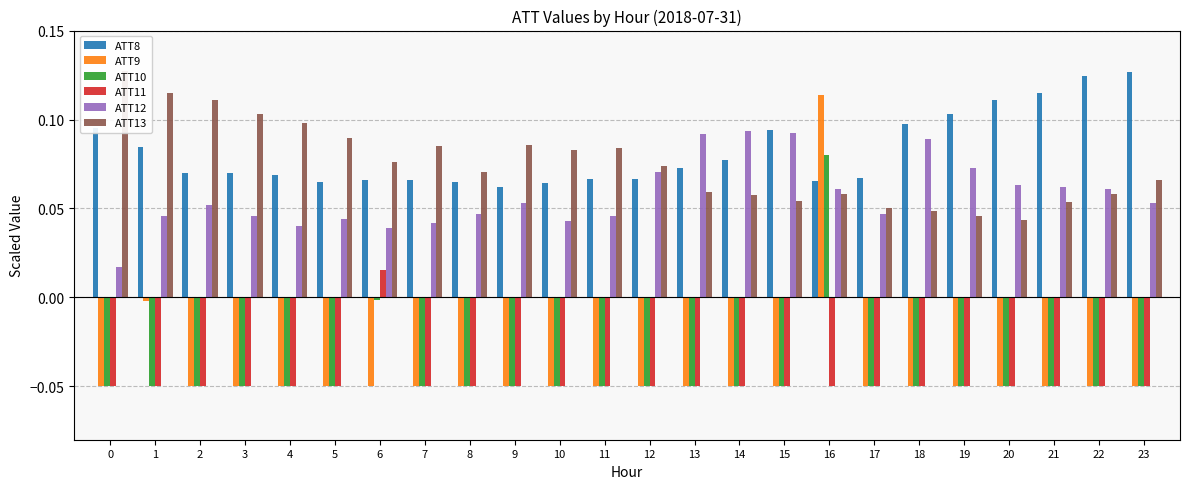

Reading left to right, what are all the values shown in this chart?

ATT8: 0.1	0.1	0.1	0.1	0.1	0.1	0.1	0.1	0.1	0.1	0.1	0.1	0.1	0.1	0.1	0.1	0.1	0.1	0.1	0.1	0.1	0.1	0.1	0.1
ATT9: -0.1	-0.0	-0.1	-0.1	-0.1	-0.1	-0.1	-0.1	-0.1	-0.1	-0.1	-0.1	-0.1	-0.1	-0.1	-0.1	0.1	-0.1	-0.1	-0.1	-0.1	-0.1	-0.1	-0.1
ATT10: -0.1	-0.1	-0.1	-0.1	-0.1	-0.1	-0.0	-0.1	-0.1	-0.1	-0.1	-0.1	-0.1	-0.1	-0.1	-0.1	0.1	-0.1	-0.1	-0.1	-0.1	-0.1	-0.1	-0.1
ATT11: -0.1	-0.1	-0.1	-0.1	-0.1	-0.1	0.0	-0.1	-0.1	-0.1	-0.1	-0.1	-0.1	-0.1	-0.1	-0.1	-0.1	-0.1	-0.1	-0.1	-0.1	-0.1	-0.1	-0.1
ATT12: 0.0	0.0	0.1	0.0	0.0	0.0	0.0	0.0	0.0	0.1	0.0	0.0	0.1	0.1	0.1	0.1	0.1	0.0	0.1	0.1	0.1	0.1	0.1	0.1
ATT13: 0.1	0.1	0.1	0.1	0.1	0.1	0.1	0.1	0.1	0.1	0.1	0.1	0.1	0.1	0.1	0.1	0.1	0.1	0.0	0.0	0.0	0.1	0.1	0.1